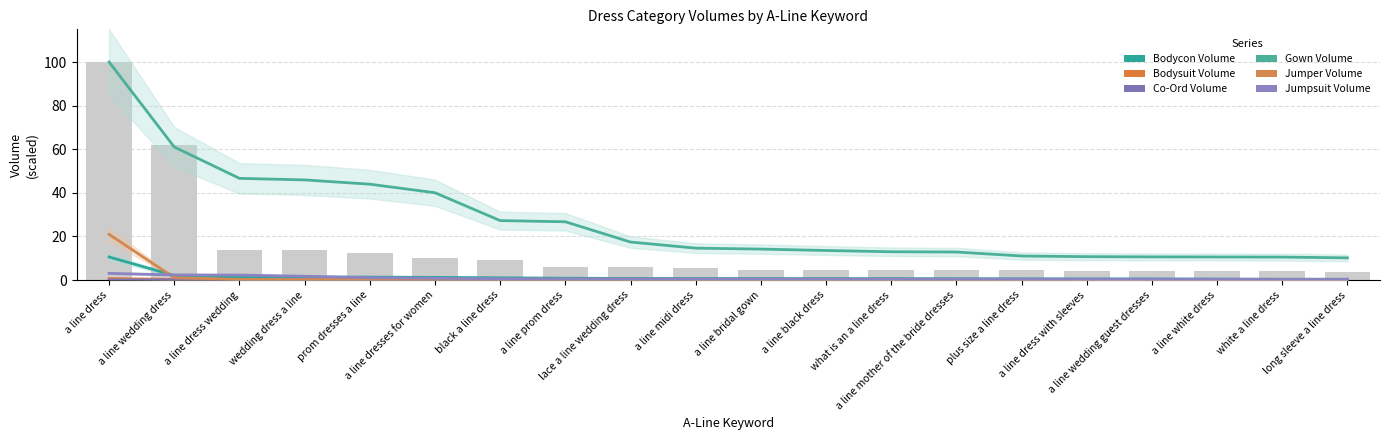

What is the total value across all series at prom dresses a line?

46.8